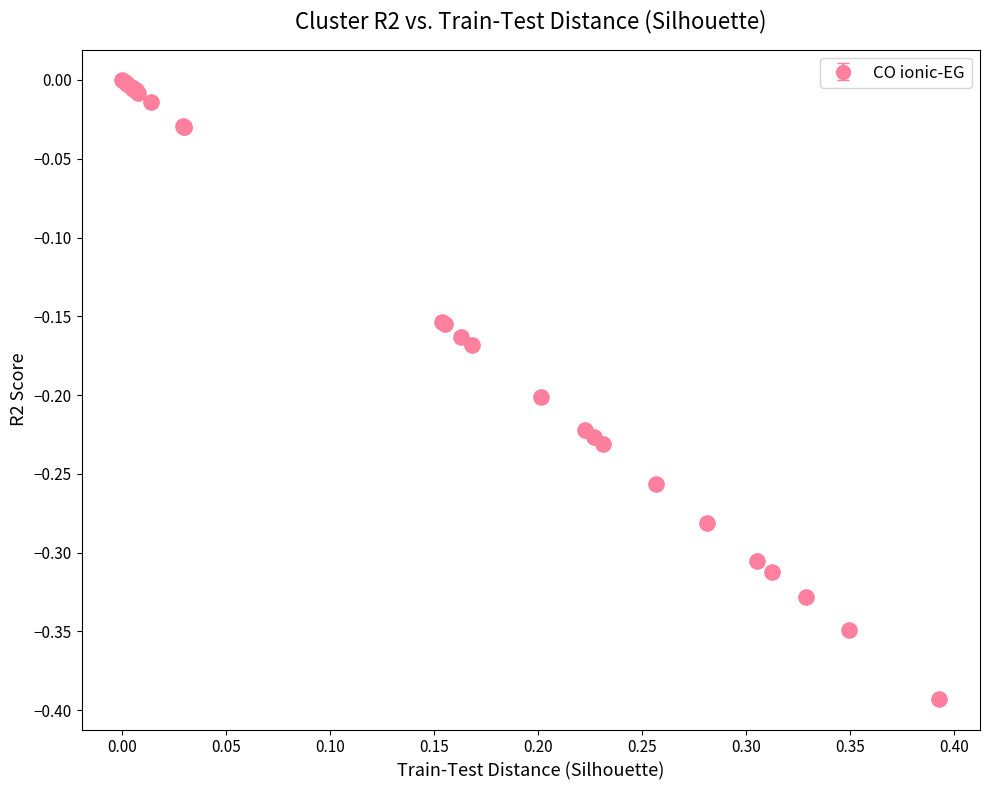

What is the difference between the maximum and minimum values?

0.4